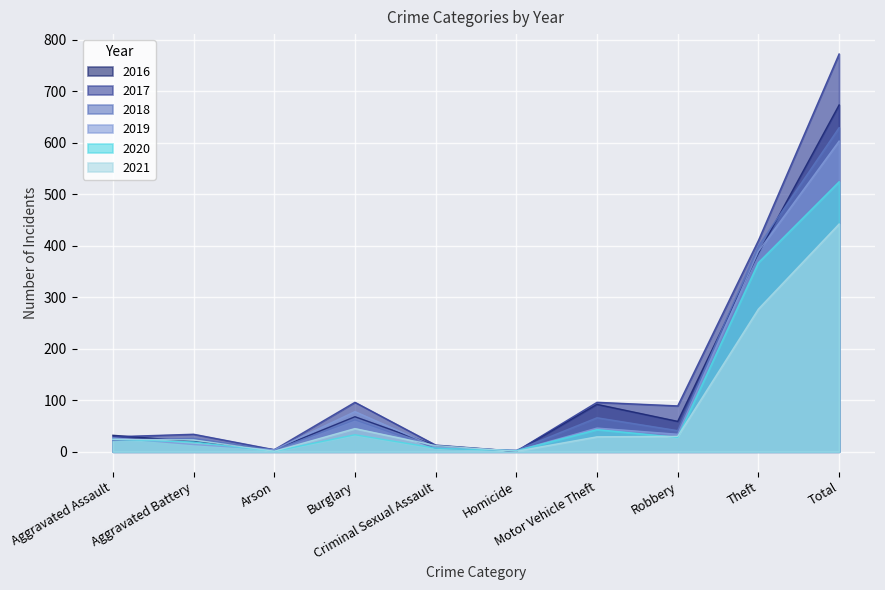

Between which two adjacent categories do 2017 and 2020 first intersect?

Criminal Sexual Assault and Homicide